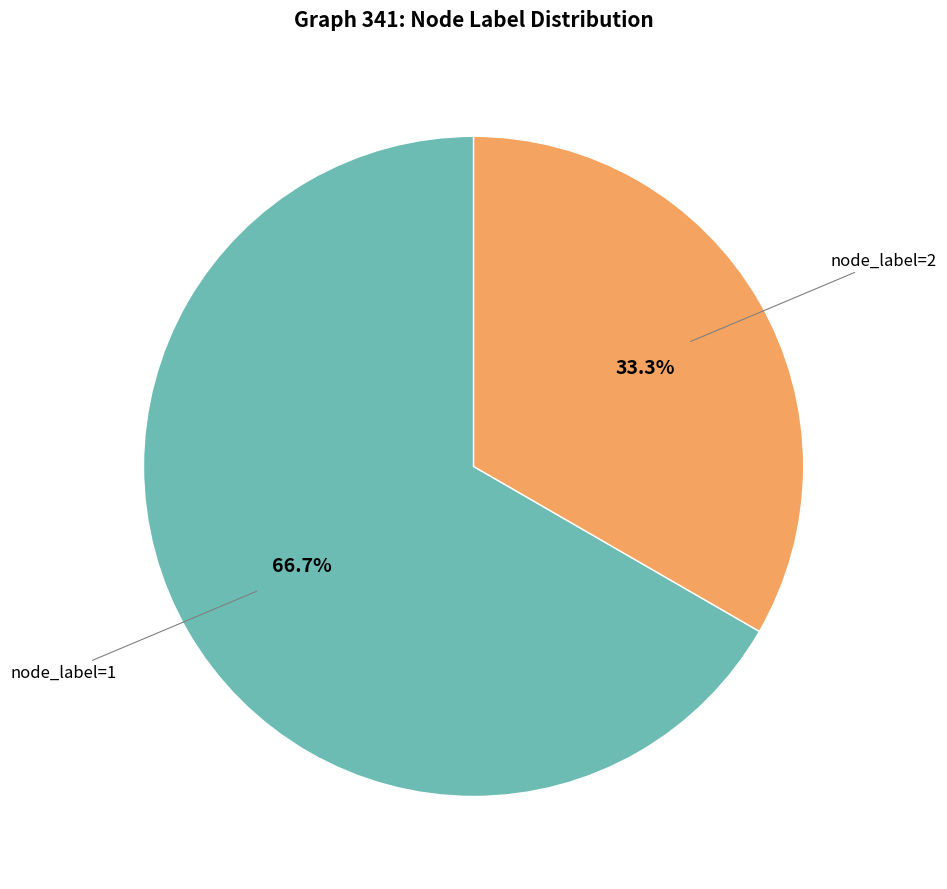

How many segments does this pie chart have?

2